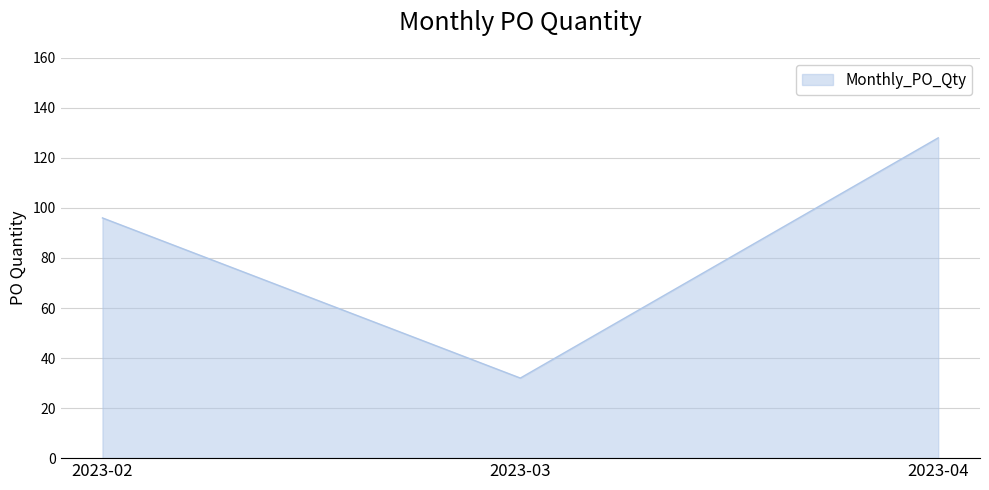

What is the maximum value shown in the chart?

128